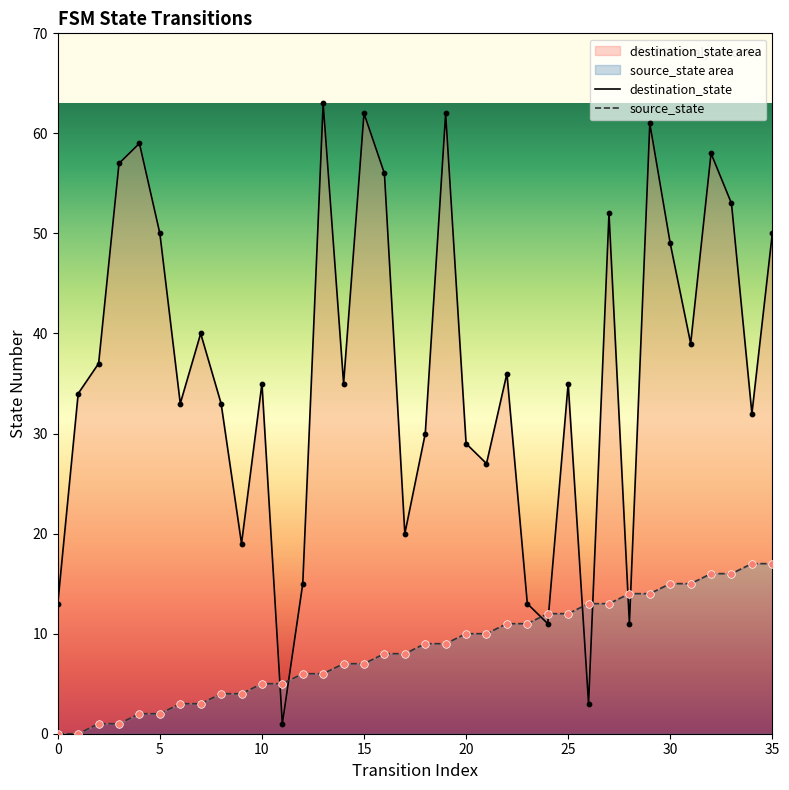

At how many categories does at least one series exceed 18?

29